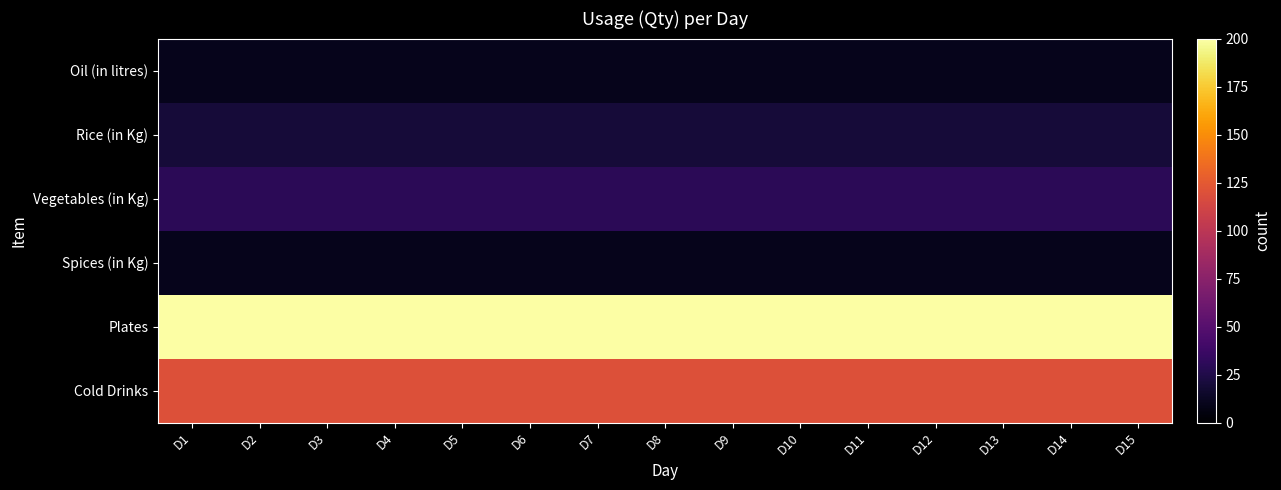

List the series in order of their peak value, highest first.

Plates, Cold Drinks, Vegetables (in Kg), Rice (in Kg), Oil (in litres), Spices (in Kg)